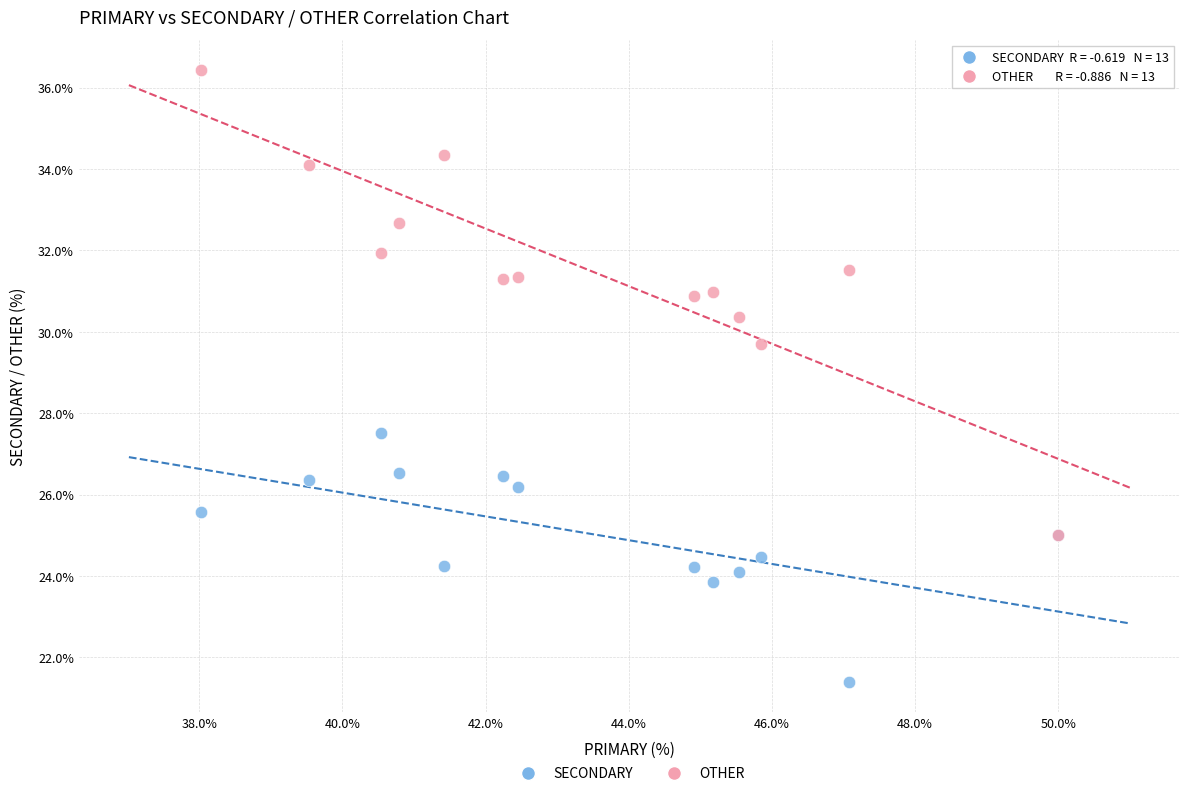

Which series contains the highest Y value?

OTHER